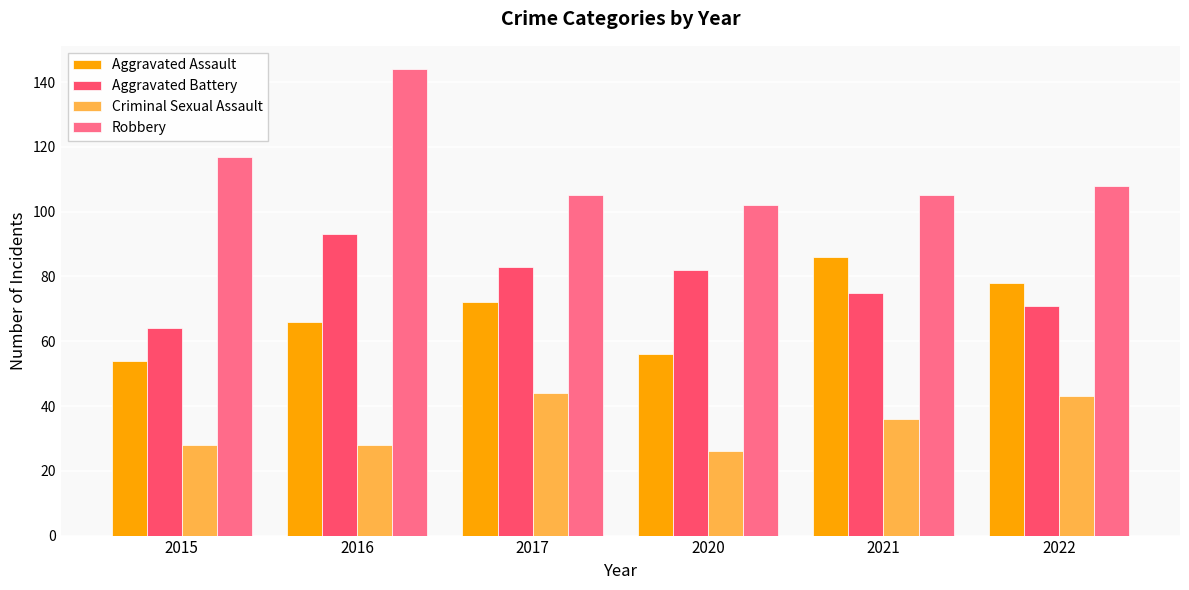

What is the spread (max minus min) of values at 2015?

89